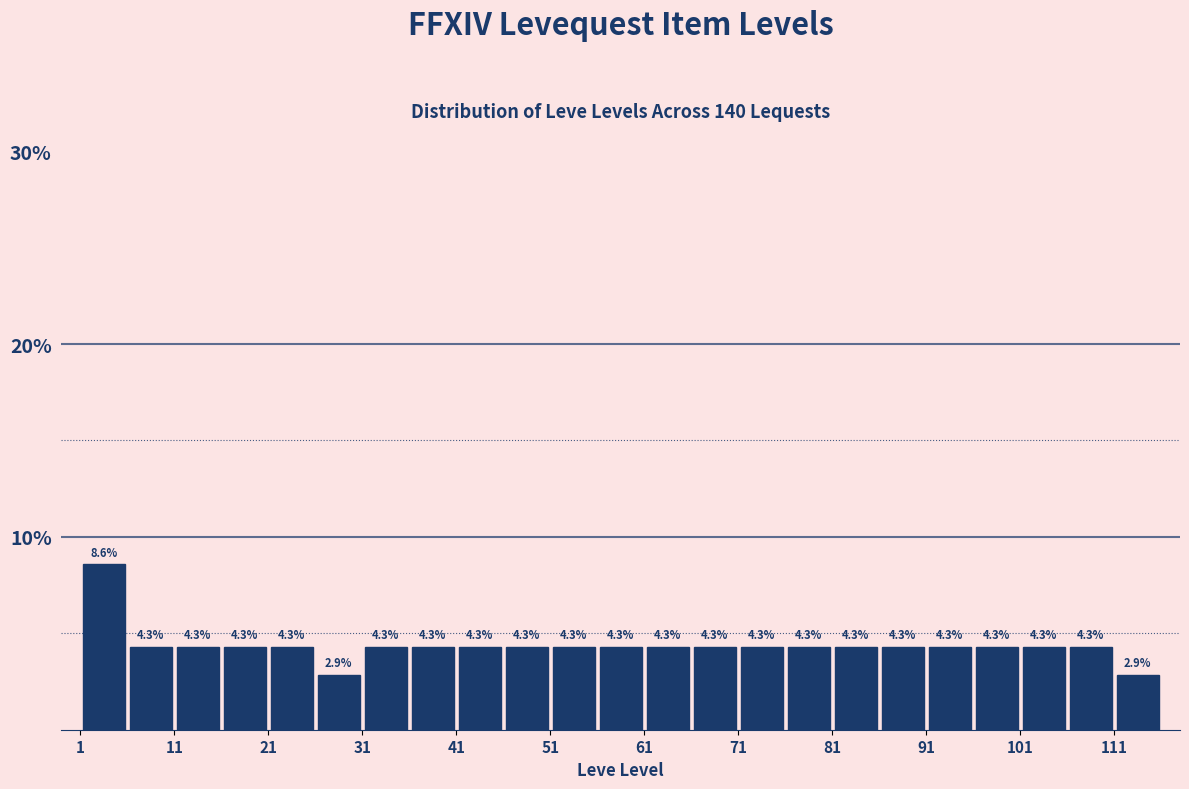

How tall is the bar that spans 96 to 101 on the x-axis?

4.3